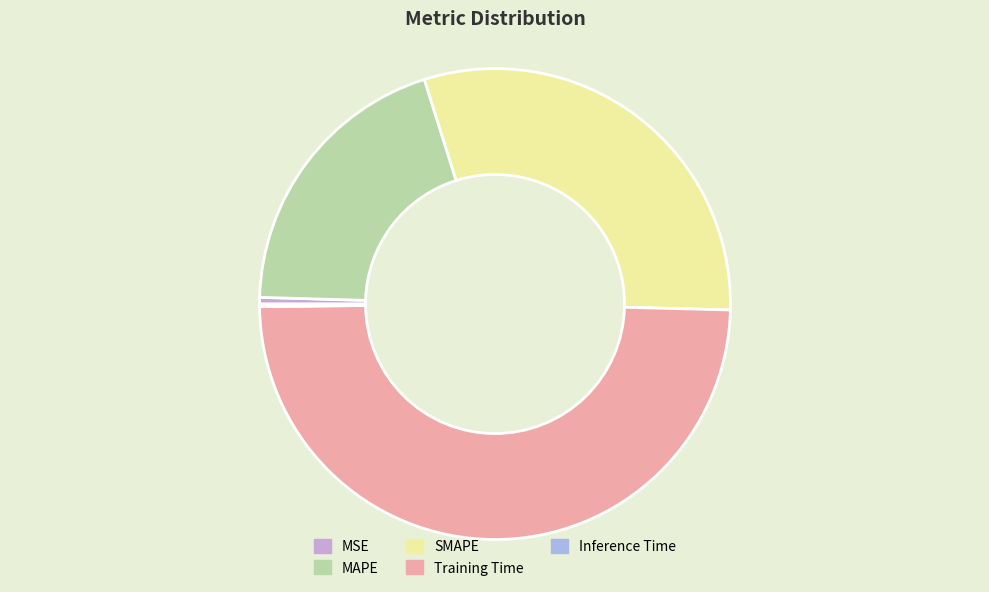

To the nearest percent, what is the difference between the largest and smallest slice percentages?

49%